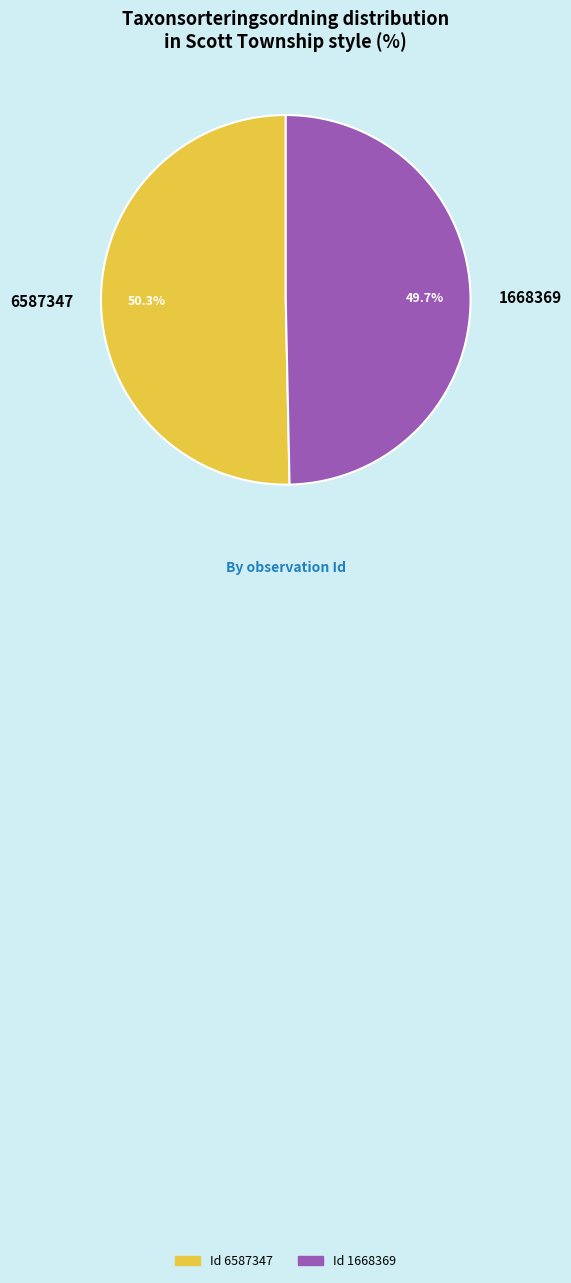

Approximately how many times larger is the value at 6587347 compared to 1668369?

1.0